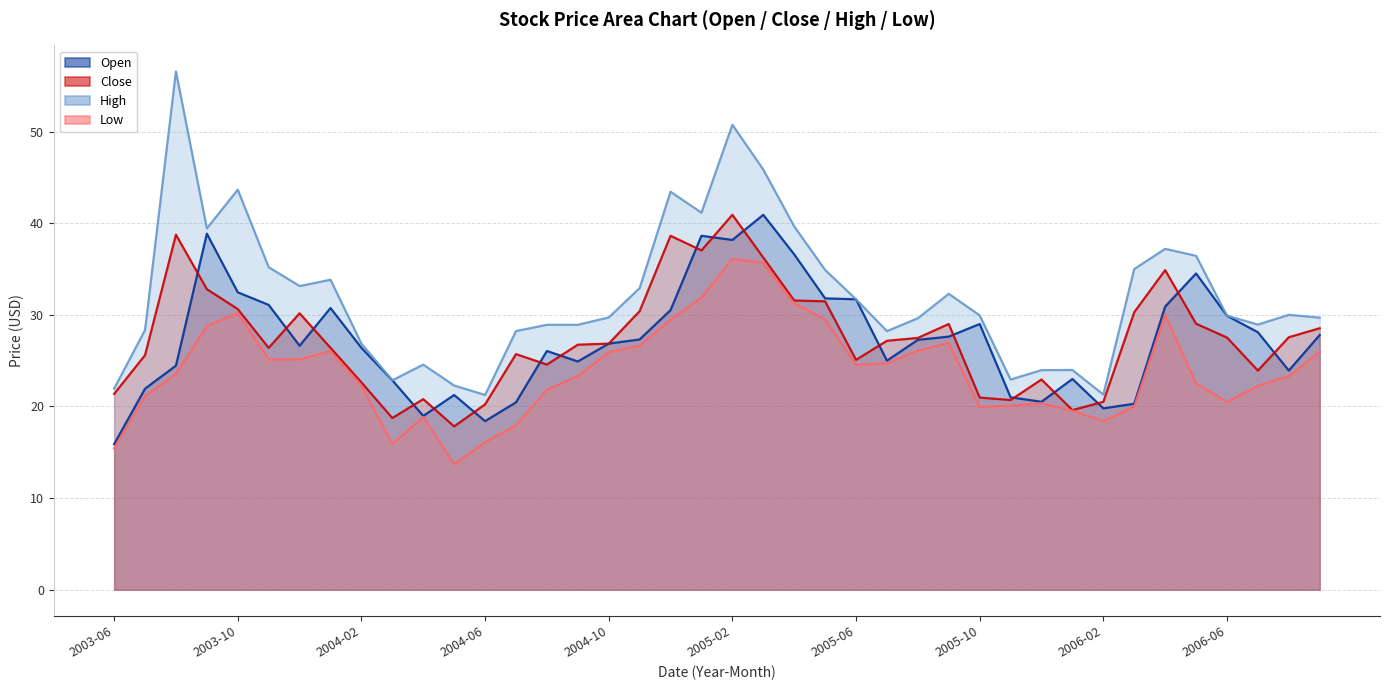

What is the minimum value shown in the chart?

13.7